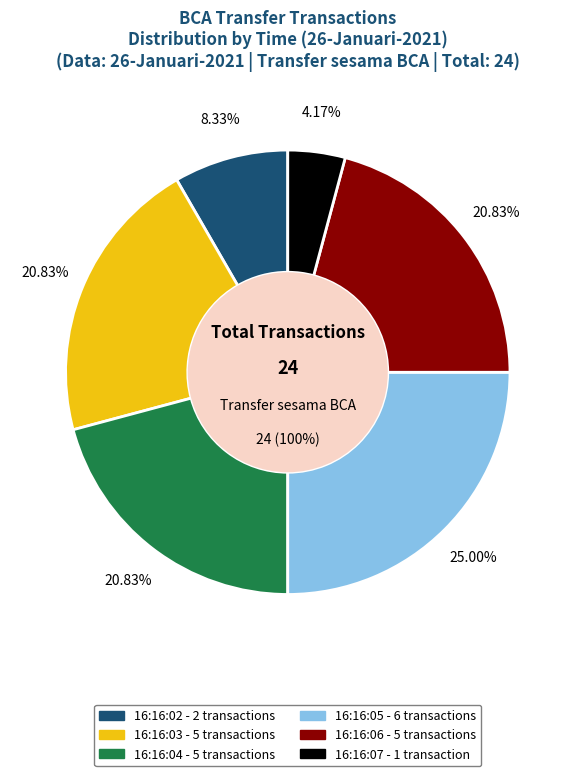

Combined, do 16:16:06 and 16:16:07 account for over 50%?

No